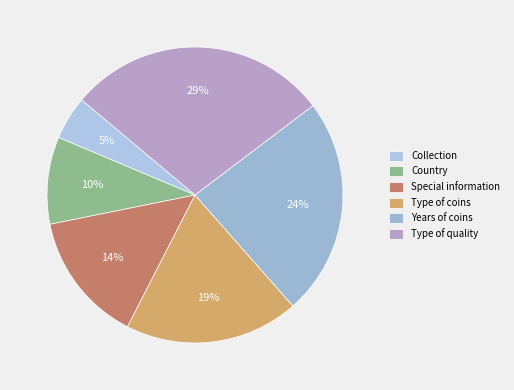

True or false: Country accounts for 16% of the total.

False